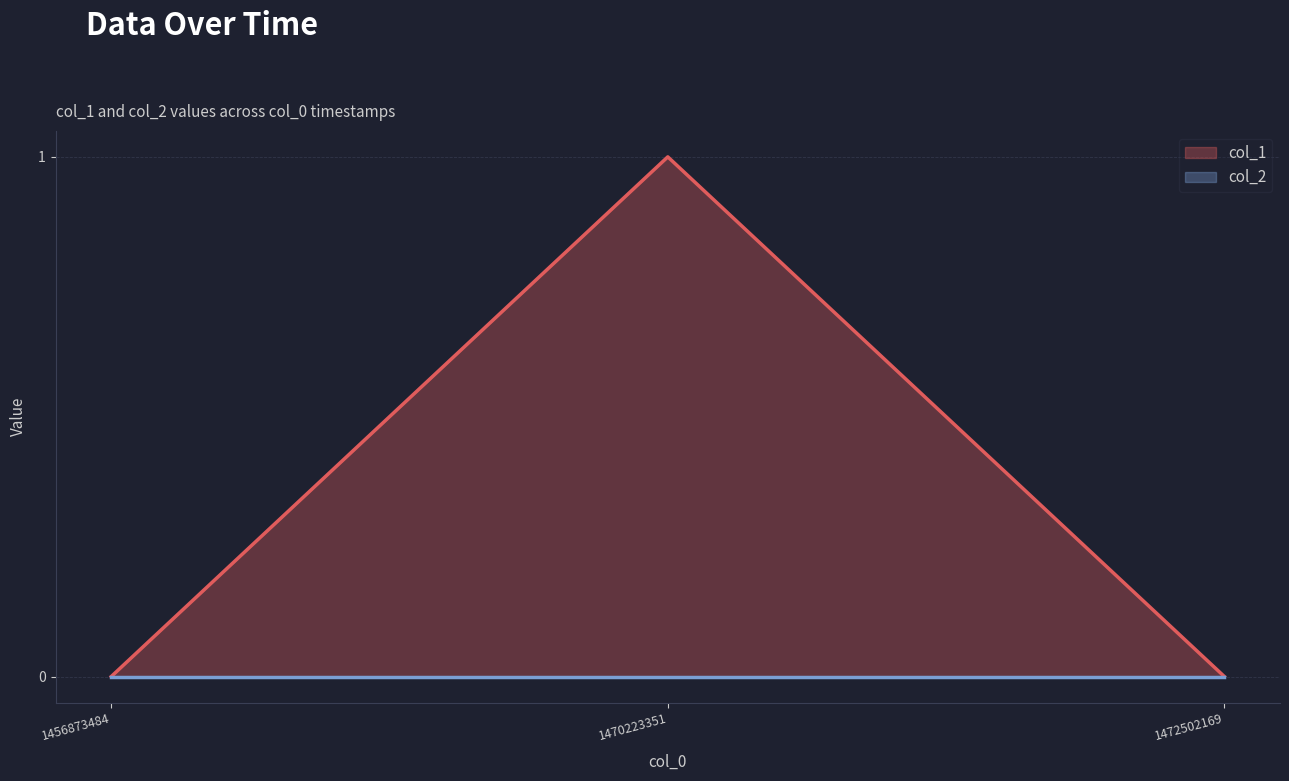

The chart shows a value of 0 at 1472502169. True or false?

True